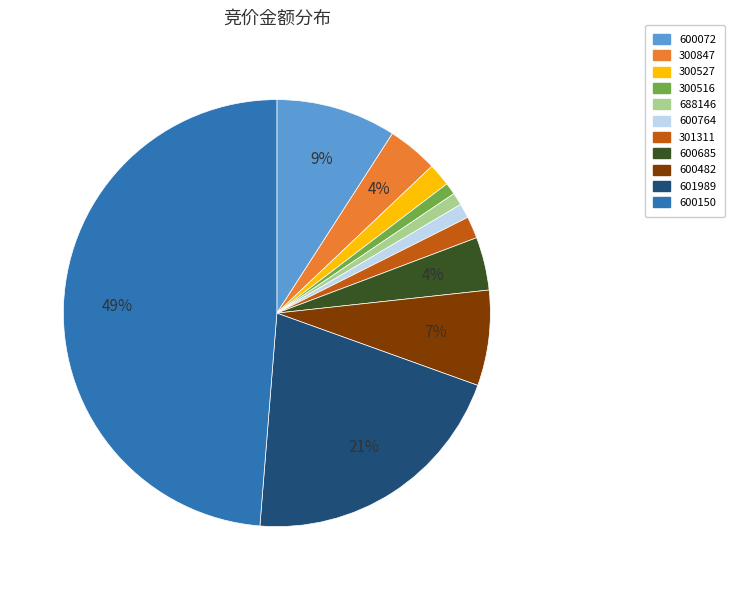

Is it true that 601989 is 21% of the pie?

True